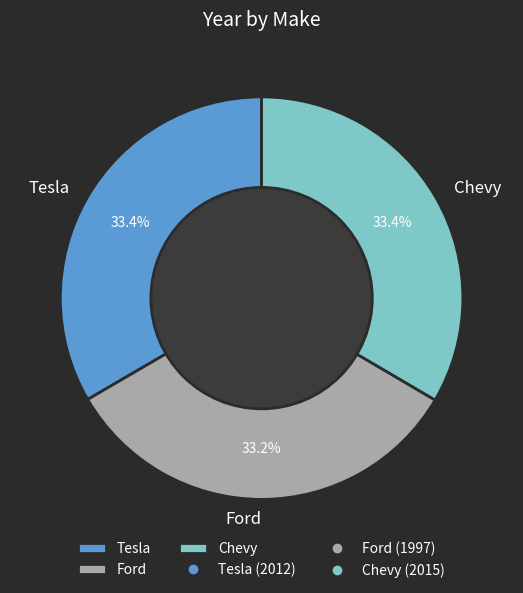

Does any single category account for the majority?

No